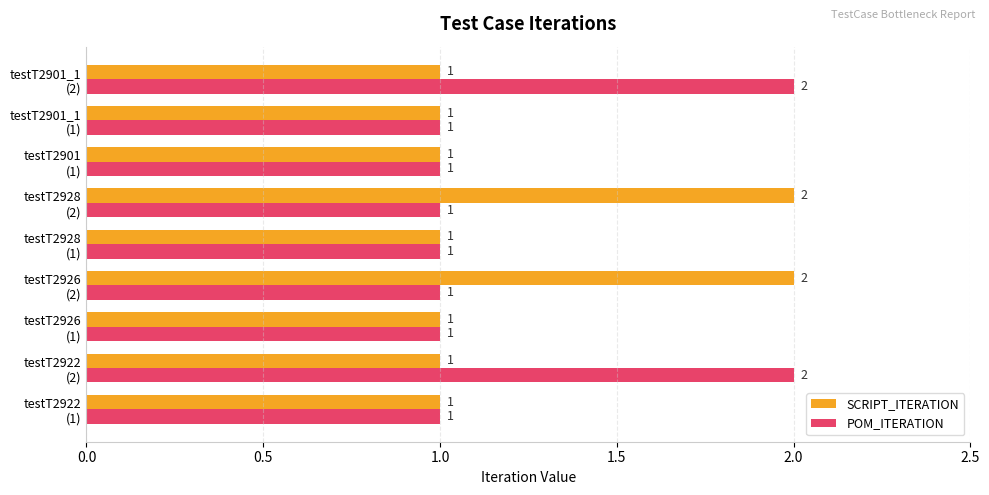

What is the sum of all SCRIPT_ITERATION values?

11